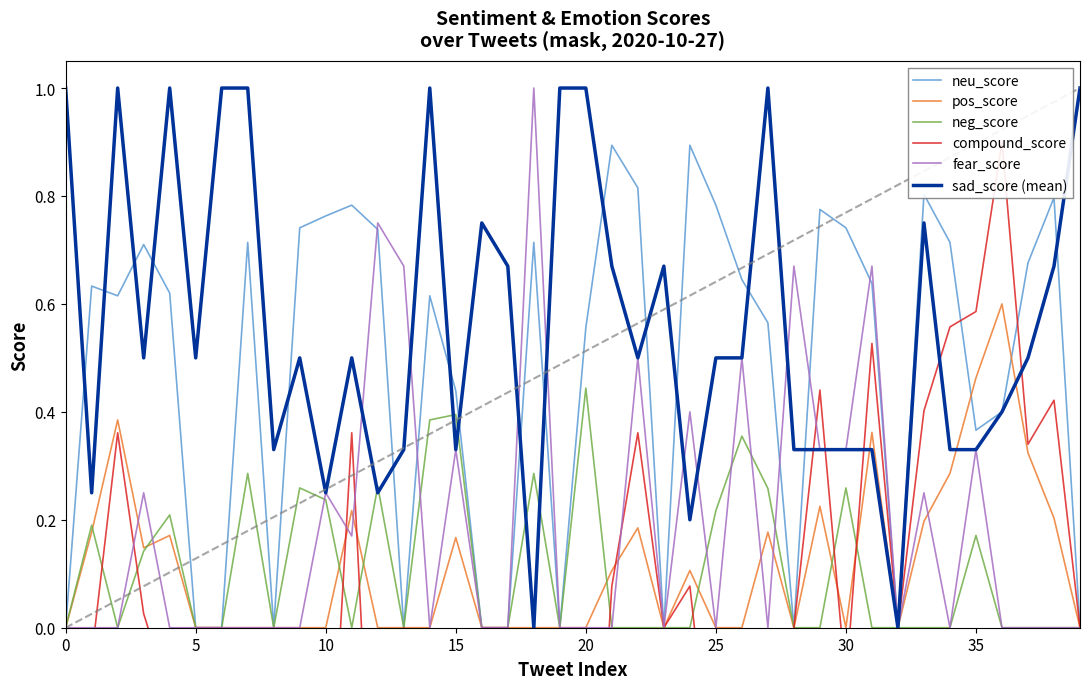

Is it true that pos_score equals 0.6 at 35?

False